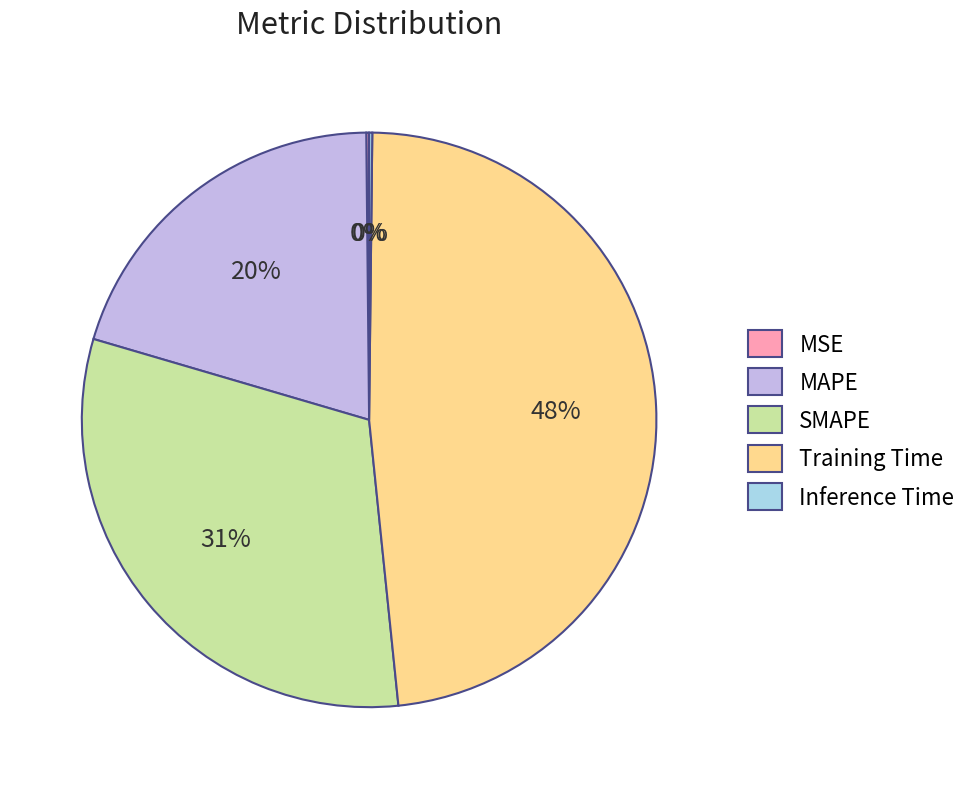

Is MAPE the majority of the pie?

No